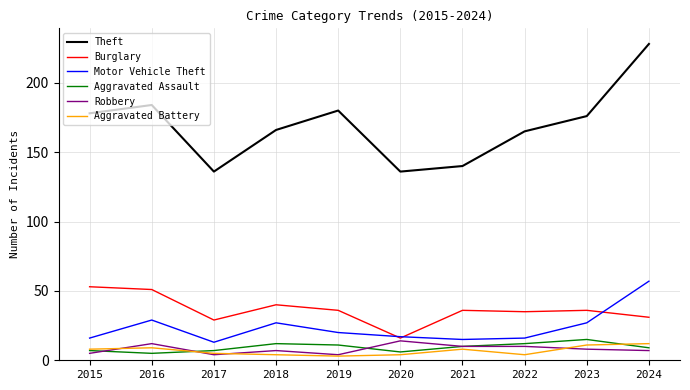

What is the total value across all series at 2024?

344